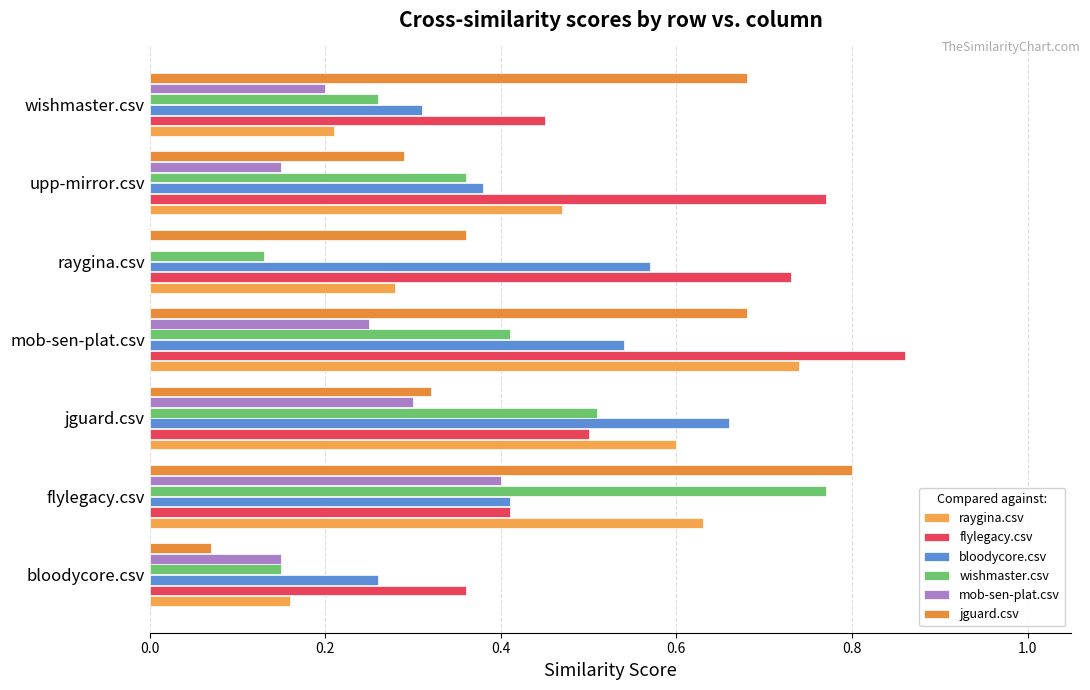

Does the chart contain any negative values?

No